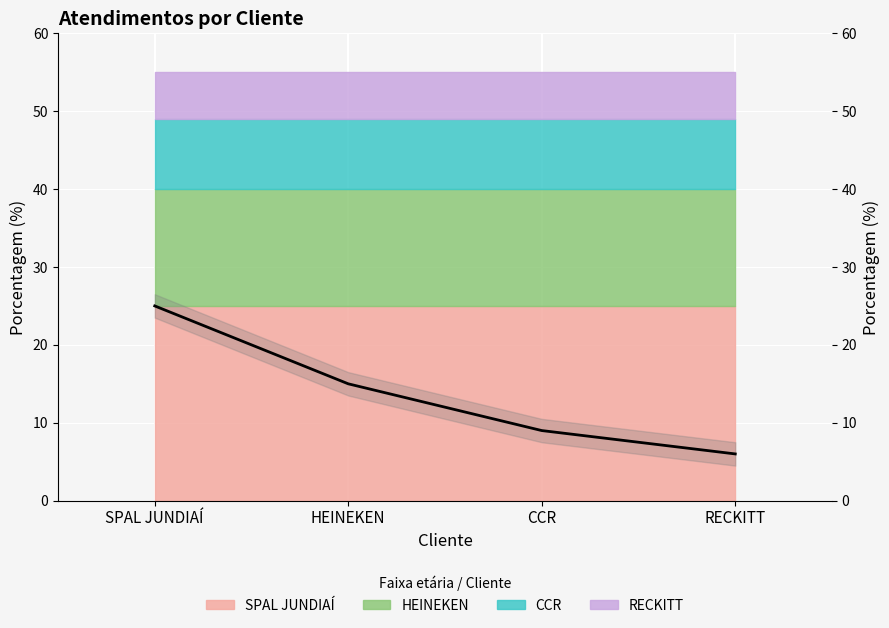

List the labels in order of value, largest first.

SPAL JUNDIAÍ, HEINEKEN, CCR, RECKITT